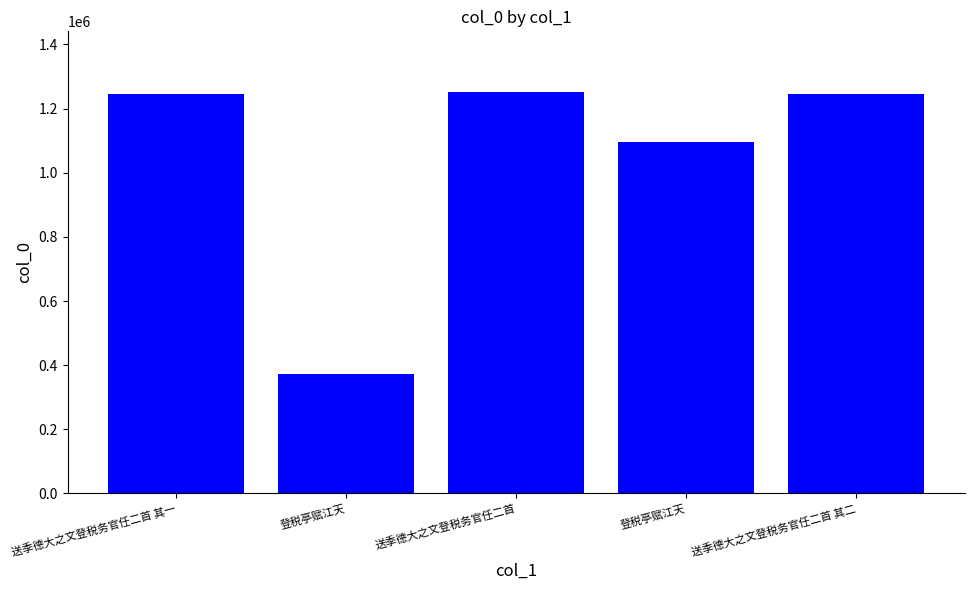

Reading right to left, extract all data points from this chart.

1246046	1095081	1253043	371285	1246045